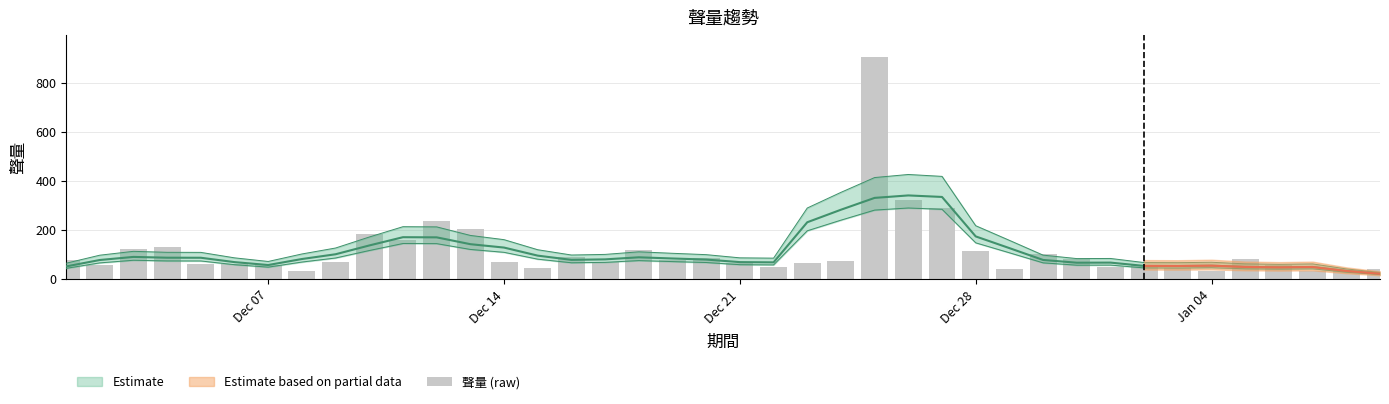

What is the value of the 33rd bar from the left?

59